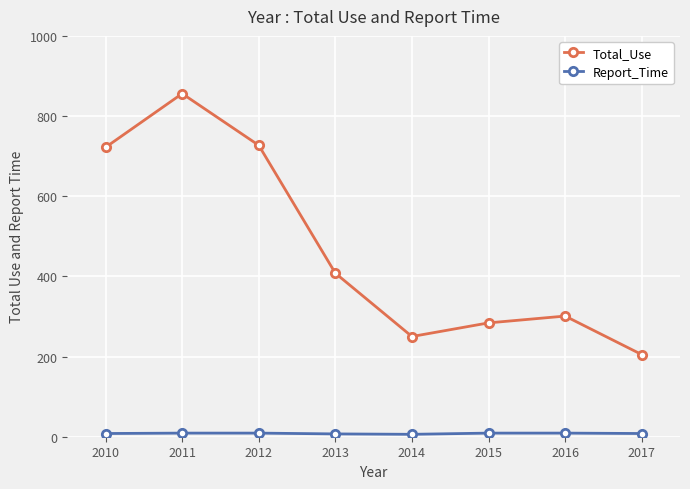

At which category does Total_Use reach its first local peak?

2011